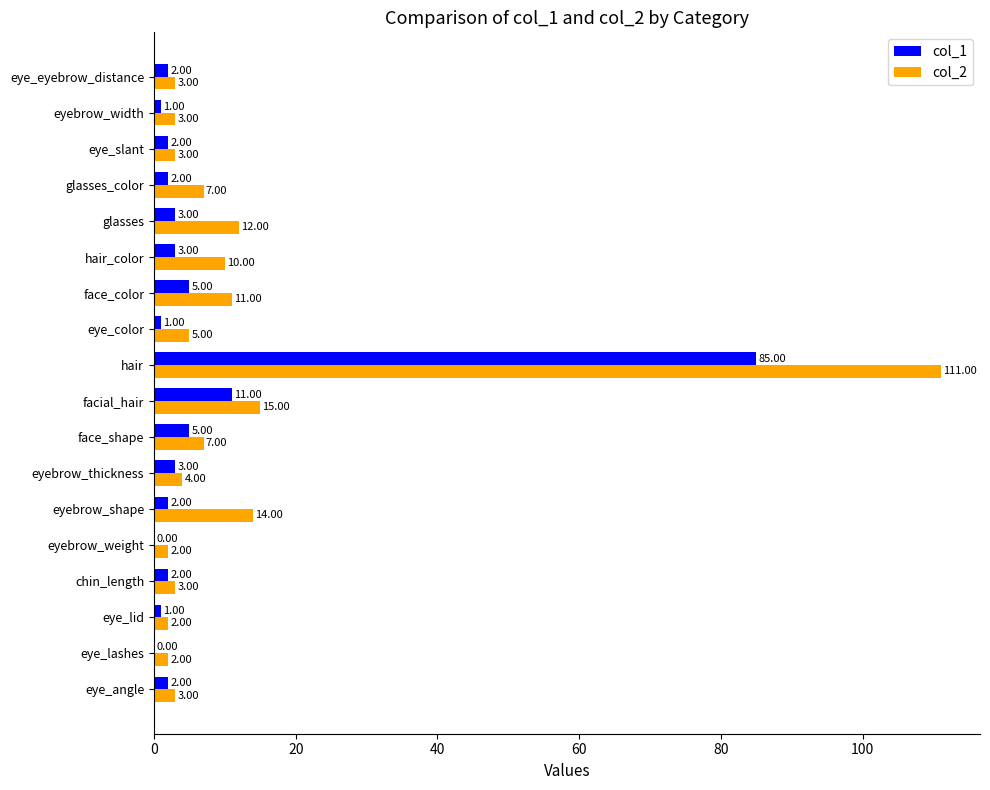

Which series has the largest total across all categories?

col_2